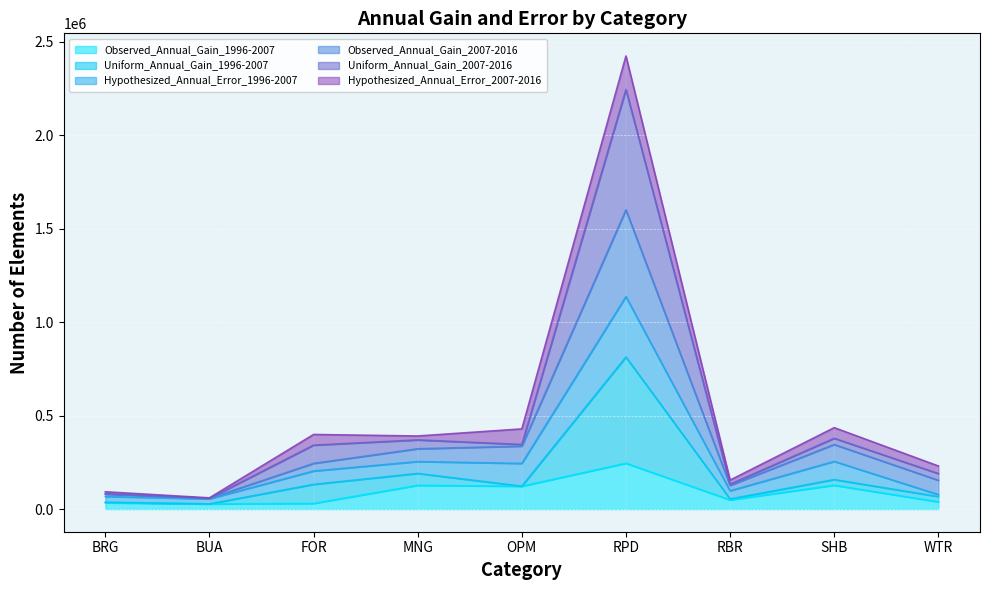

What is the sum of the Observed_Annual_Gain_2007-2016 values at SHB and BRG?

424974.8